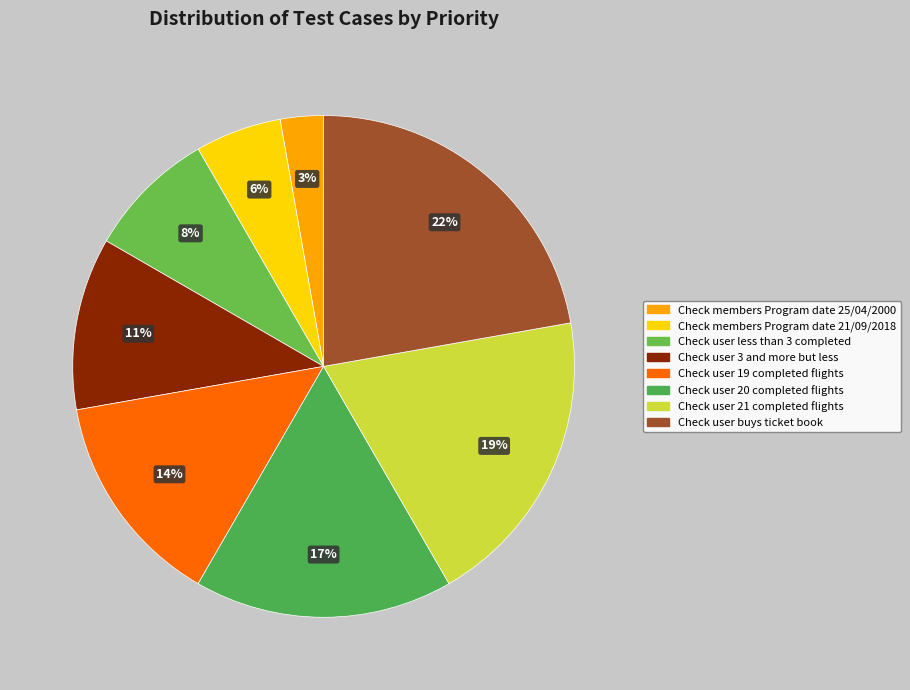

True or false: Check user 19 completed flights accounts for 14% of the total.

True